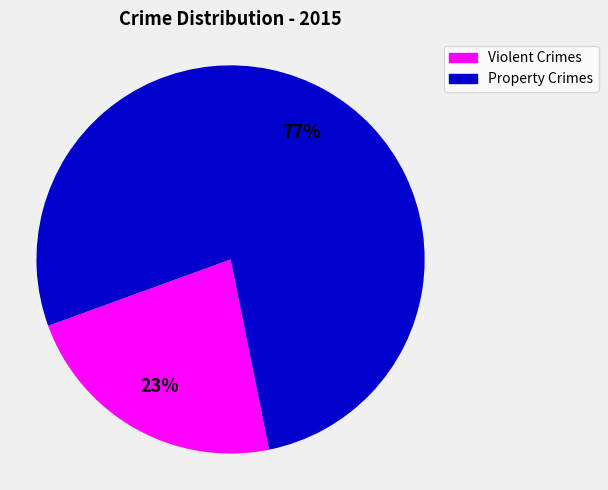

Between Violent Crimes and Property Crimes, which is larger?

Property Crimes